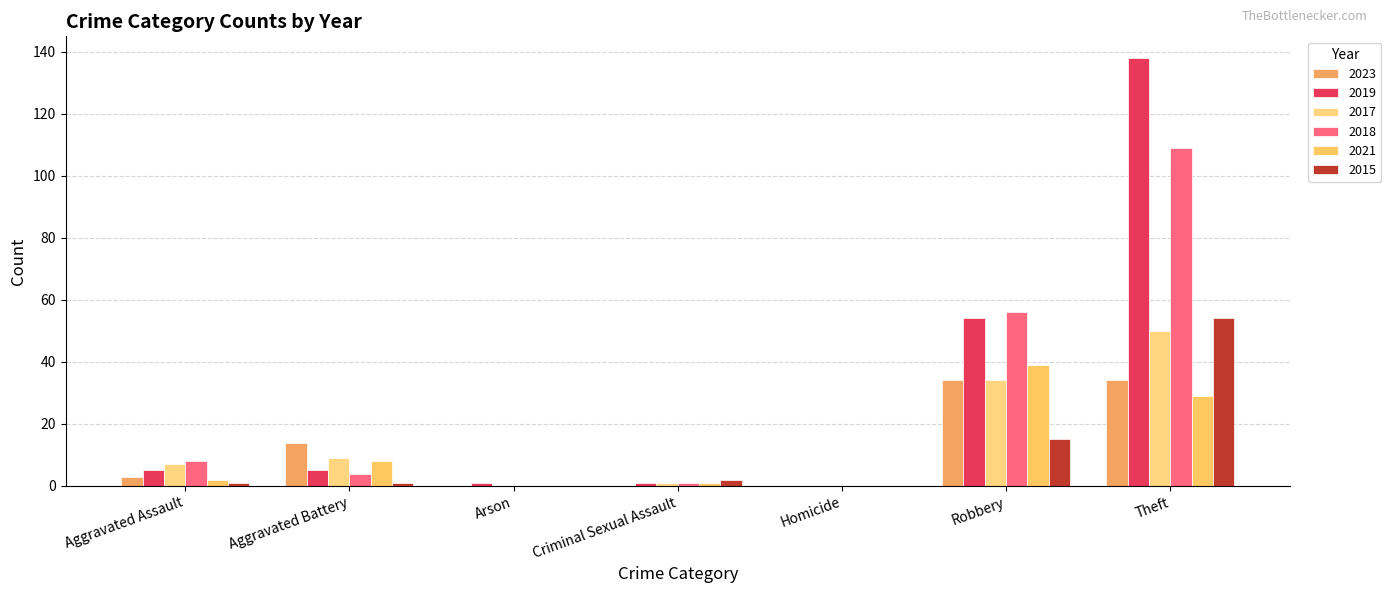

Where does the 2018 series first go above 4?

Aggravated Assault